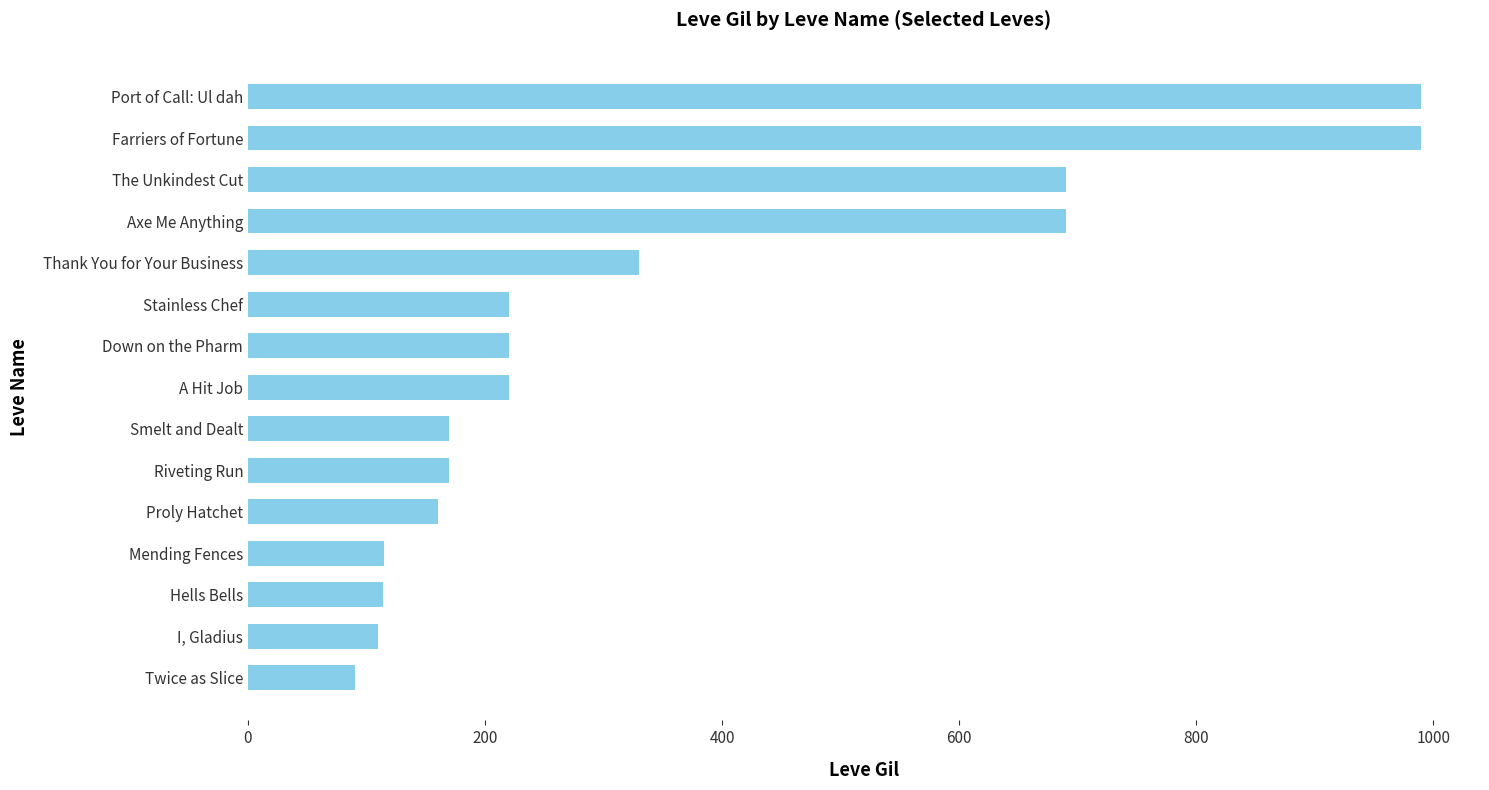

Read the value at Smelt and Dealt.

170